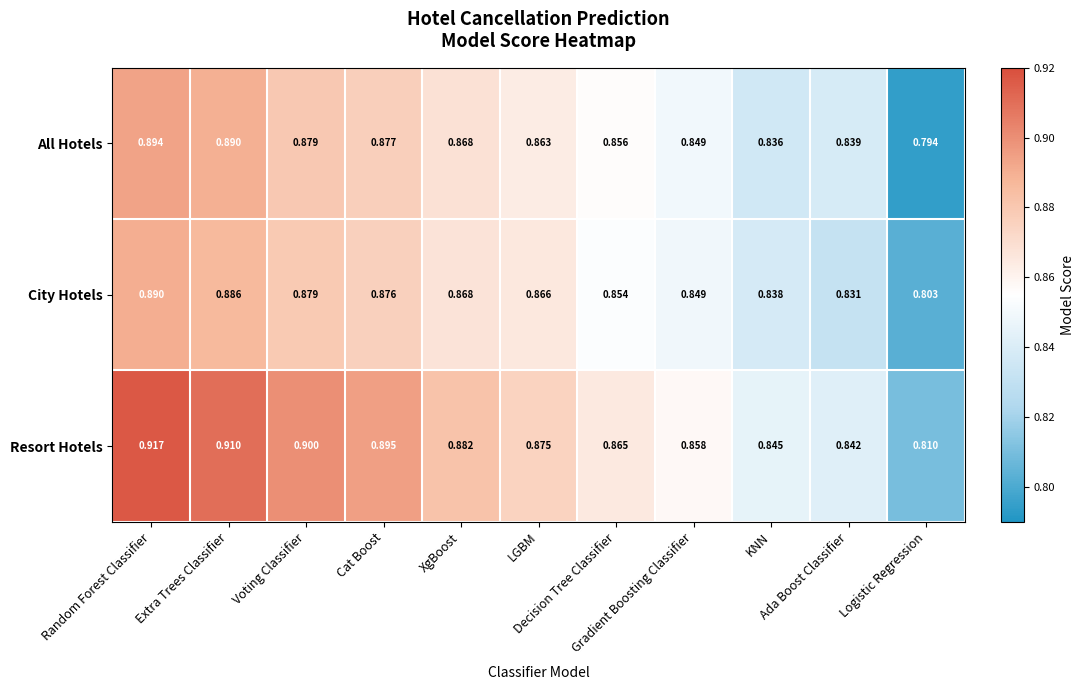

Which label corresponds to the smallest value in the chart?

Logistic Regression